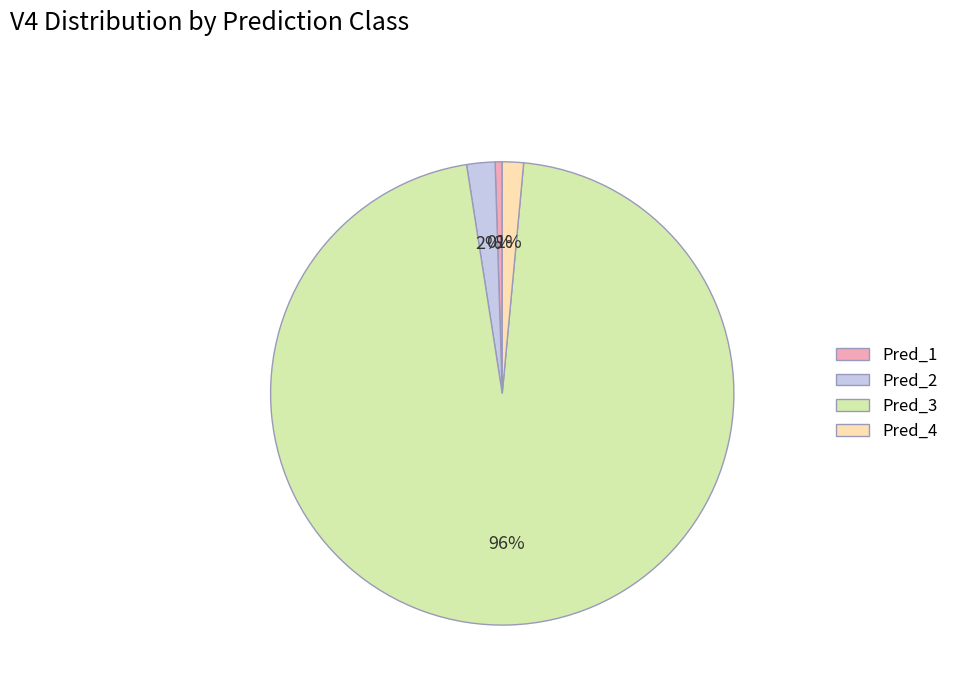

What is the largest slice in the pie chart?

Pred_3